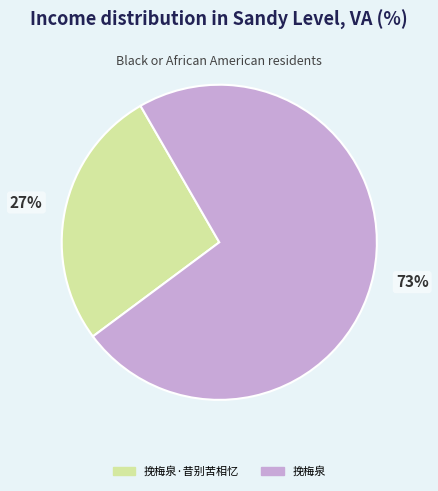

Between 挽梅泉 and 挽梅泉·昔别苦相忆, which is larger?

挽梅泉